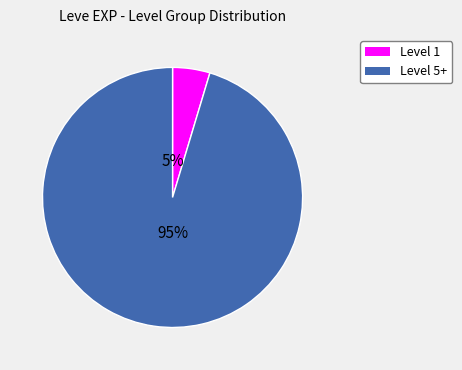

To the nearest percent, what is the average slice percentage?

50%